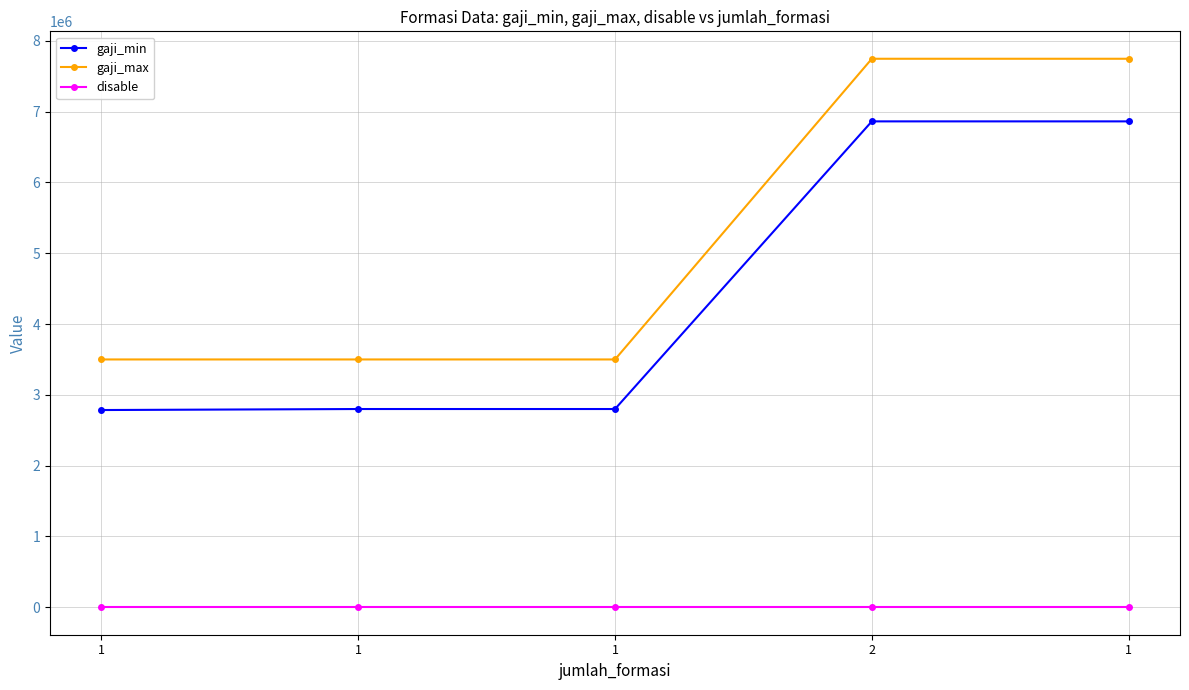

True or false: disable and gaji_min intersect in this chart.

False